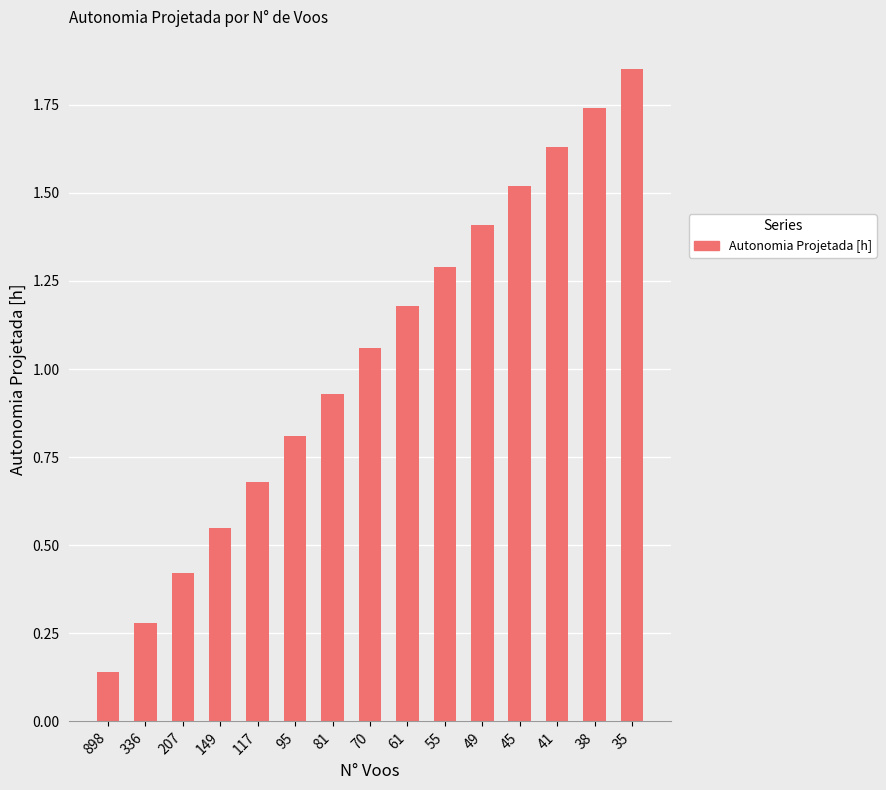

What is the change in value from 336 to 38?

+1.5